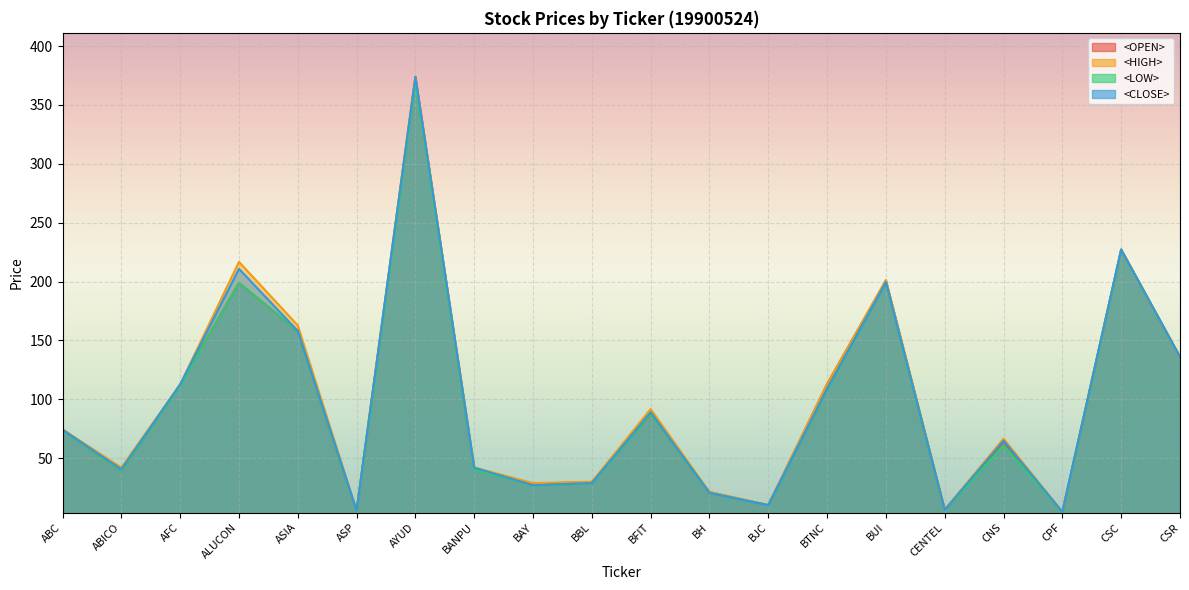

Reading left to right, what are all the values shown in this chart?

<OPEN>: ABC=74.5	ABICO=39.2	AFC=112.6	ALUCON=198.9	ASIA=158.0	ASP=5.1	AYUD=373.8	BANPU=41.0	BAY=28.3	BBL=29.8	BFIT=87.7	BH=21.2	BJC=10.1	BTNC=113.0	BUI=201.0	CENTEL=6.0	CNS=63.7	CPF=4.3	CSC=227.1	CSR=136.0
<HIGH>: ABC=74.5	ABICO=42.0	AFC=112.6	ALUCON=216.7	ASIA=162.8	ASP=5.6	AYUD=373.8	BANPU=42.2	BAY=28.8	BBL=30.0	BFIT=91.7	BH=21.2	BJC=10.2	BTNC=113.0	BUI=201.0	CENTEL=6.4	CNS=66.6	CPF=4.5	CSC=227.1	CSR=136.0
<LOW>: ABC=74.1	ABICO=39.2	AFC=111.8	ALUCON=198.9	ASIA=158.0	ASP=5.0	AYUD=370.0	BANPU=40.3	BAY=26.8	BBL=28.5	BFIT=87.7	BH=20.4	BJC=10.1	BTNC=108.0	BUI=199.4	CENTEL=5.9	CNS=60.8	CPF=4.3	CSC=227.1	CSR=136.0
<CLOSE>: ABC=74.1	ABICO=40.5	AFC=112.6	ALUCON=210.8	ASIA=158.0	ASP=5.6	AYUD=373.8	BANPU=41.9	BAY=27.0	BBL=28.9	BFIT=89.0	BH=20.4	BJC=10.1	BTNC=109.0	BUI=199.4	CENTEL=6.1	CNS=64.8	CPF=4.4	CSC=227.1	CSR=136.0